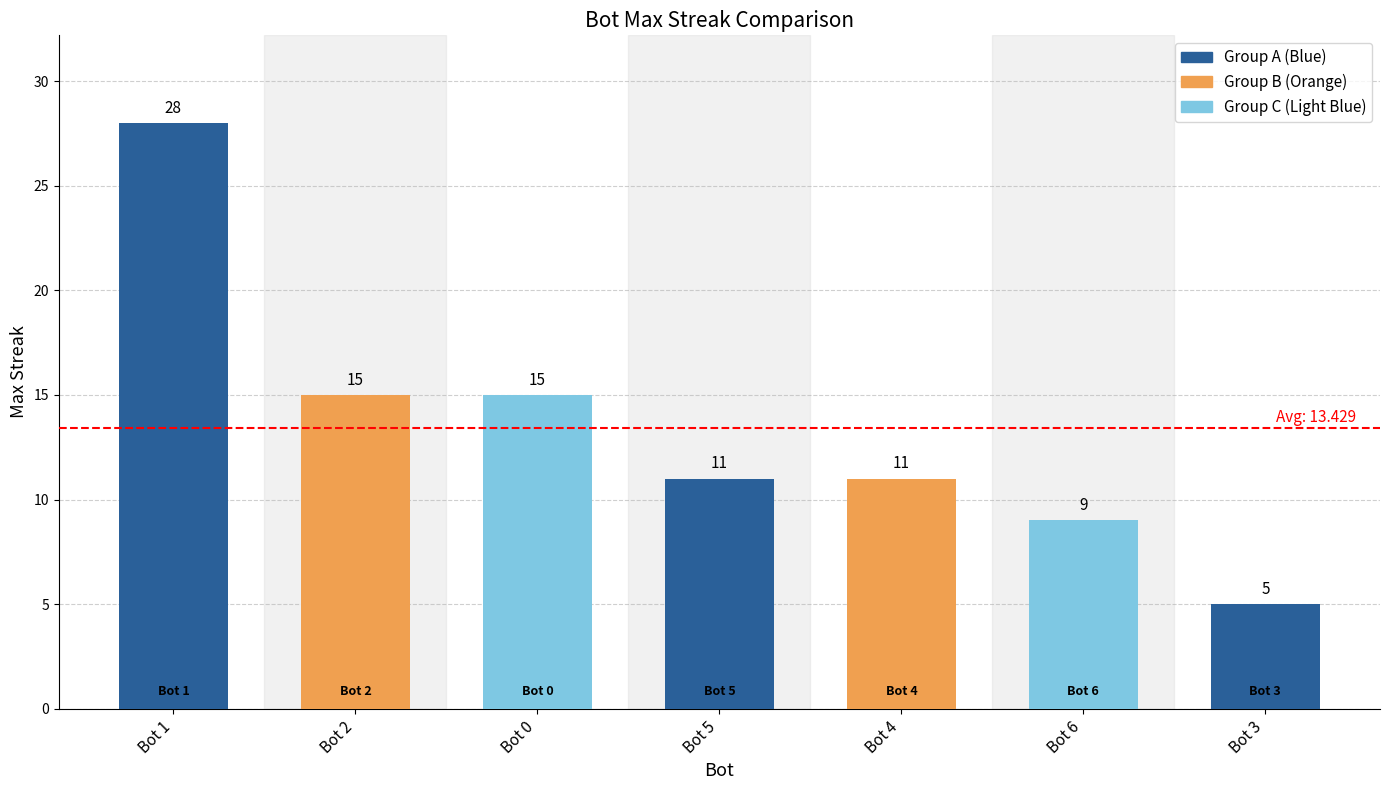

What is the label of the 6th bar from the left?

Bot 6